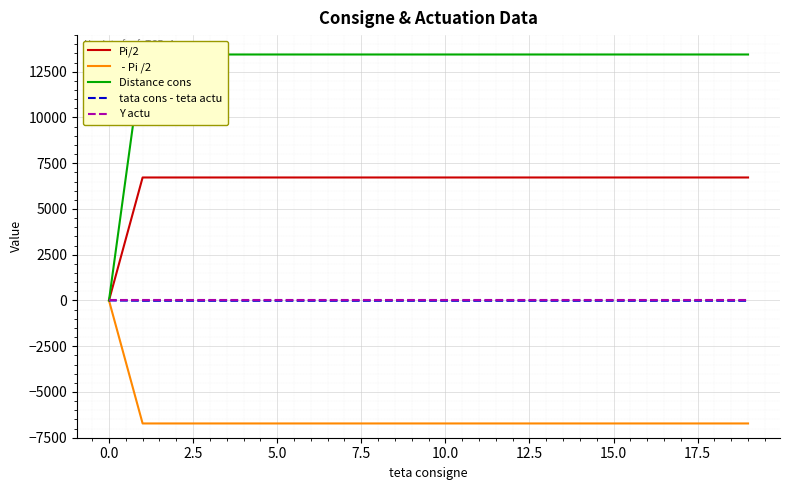

Is it true that Pi/2 equals 9993.9 at 12?

False